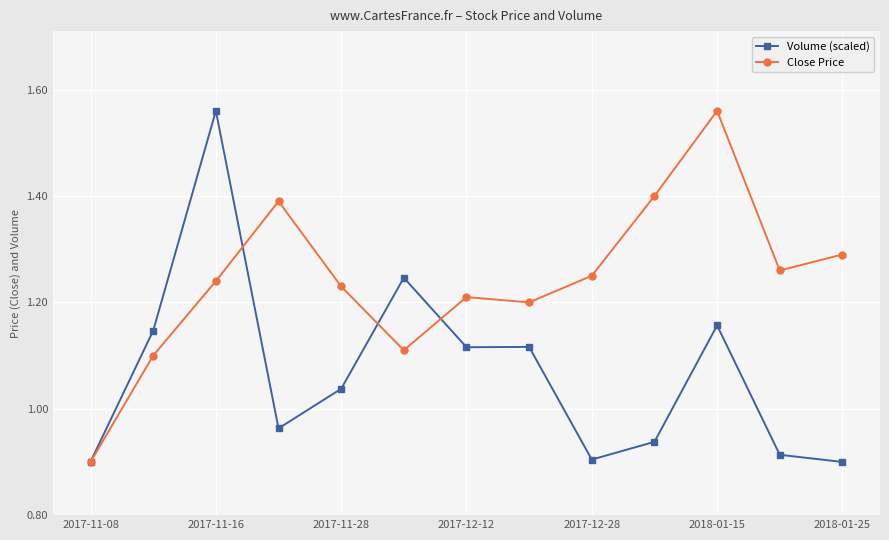

At how many categories does at least one series exceed 1?

12